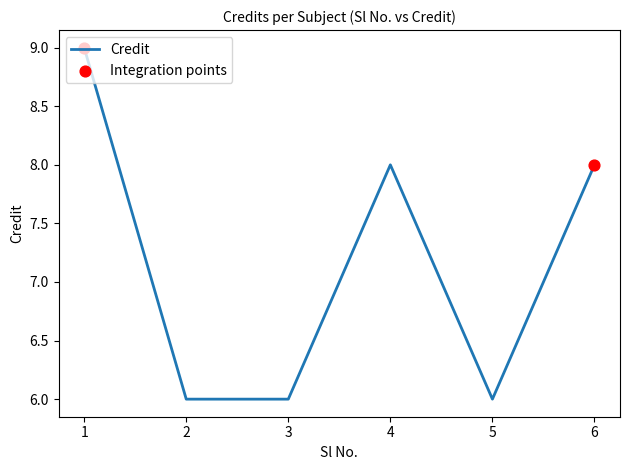

Approximately how many times larger is the value at 3 compared to 2?

1.0